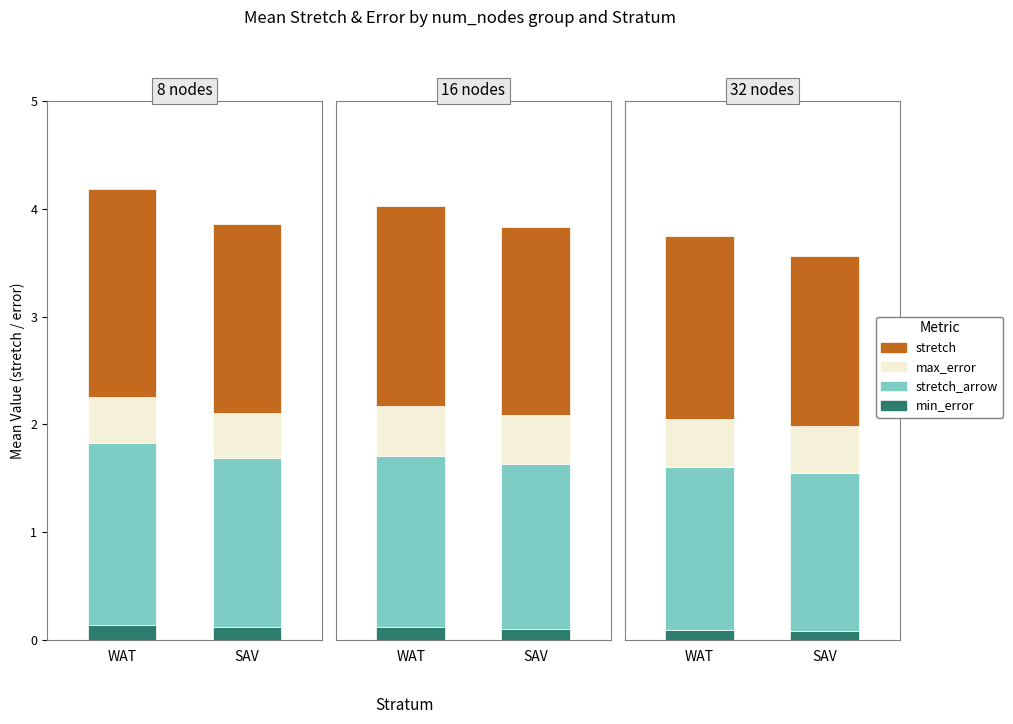

What is the maximum value shown in the chart?

1.9